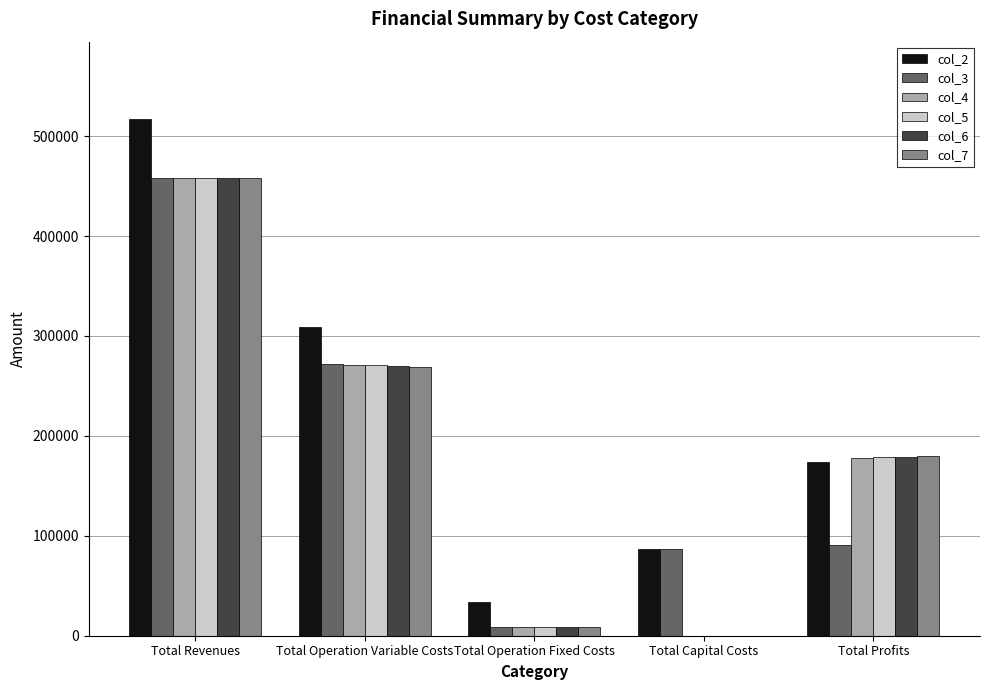

The col_6 series shows 198174.6 at Total Capital Costs. True or false?

False